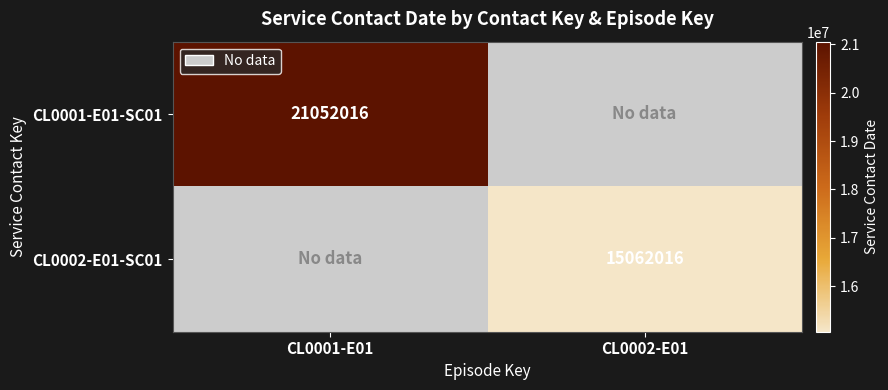

True or false: CL0001-E01-SC01 has a value of 14141694 at CL0001-E01.

False